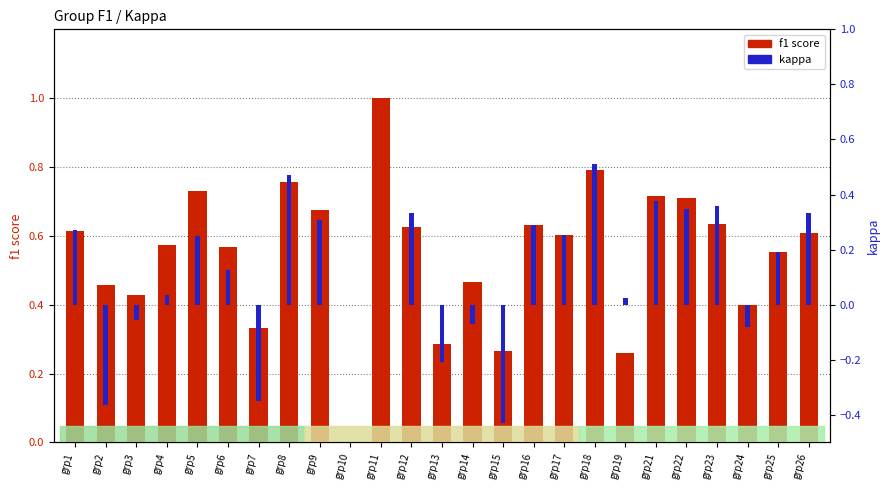

Which category has the highest value in the kappa series?

grp18